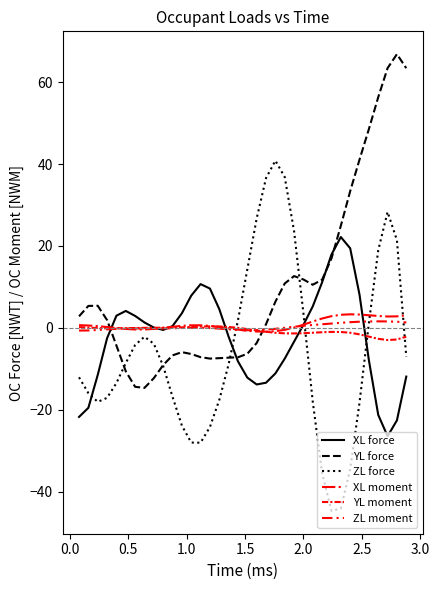

Is this an area chart (filled region under the line)?

No